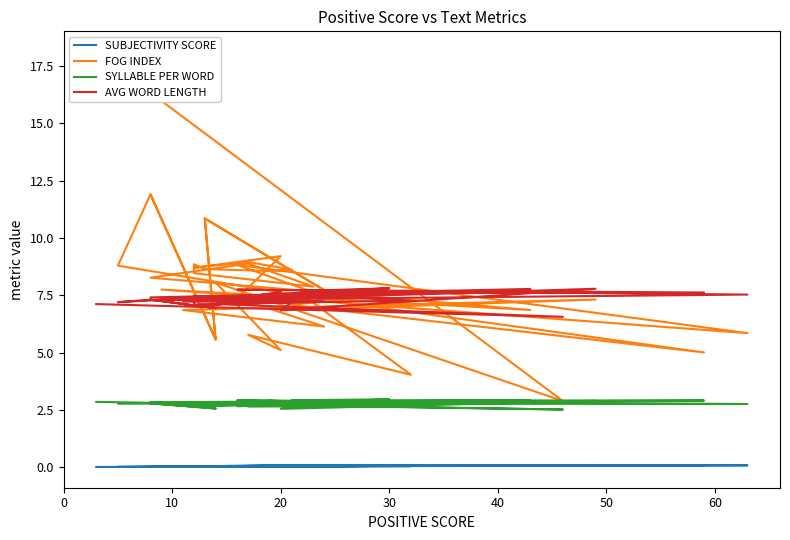

Is the value of SYLLABLE PER WORD at 8 greater than the value of FOG INDEX at 23?

No